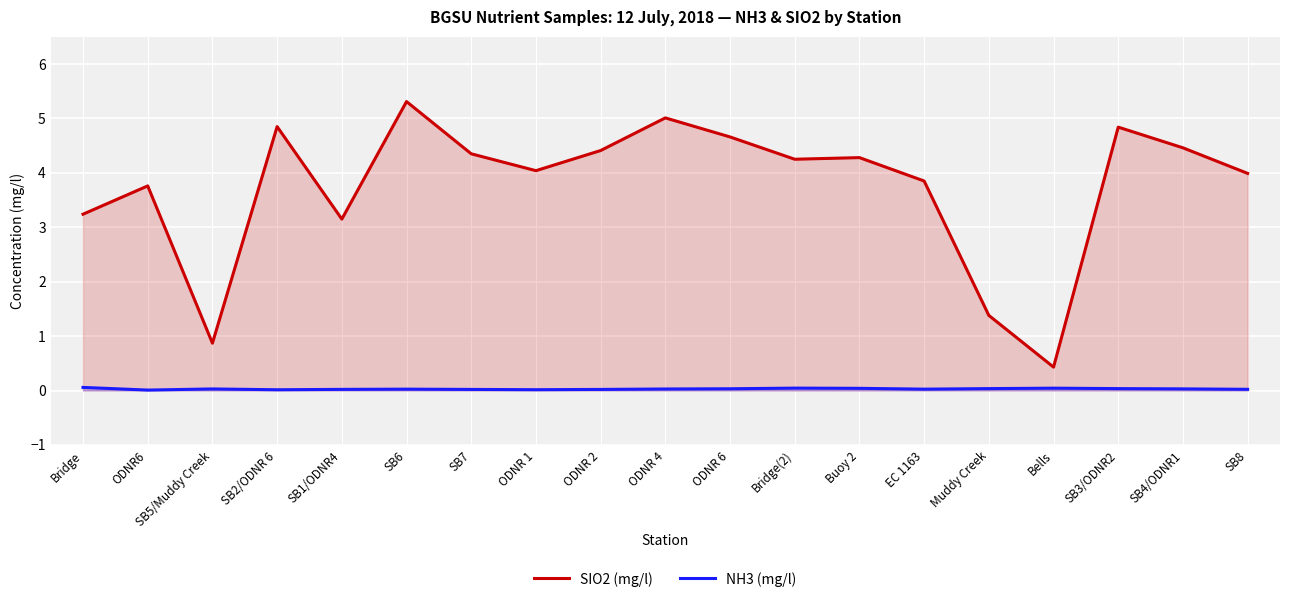

At which category does the chart reach its peak across all series?

SB6